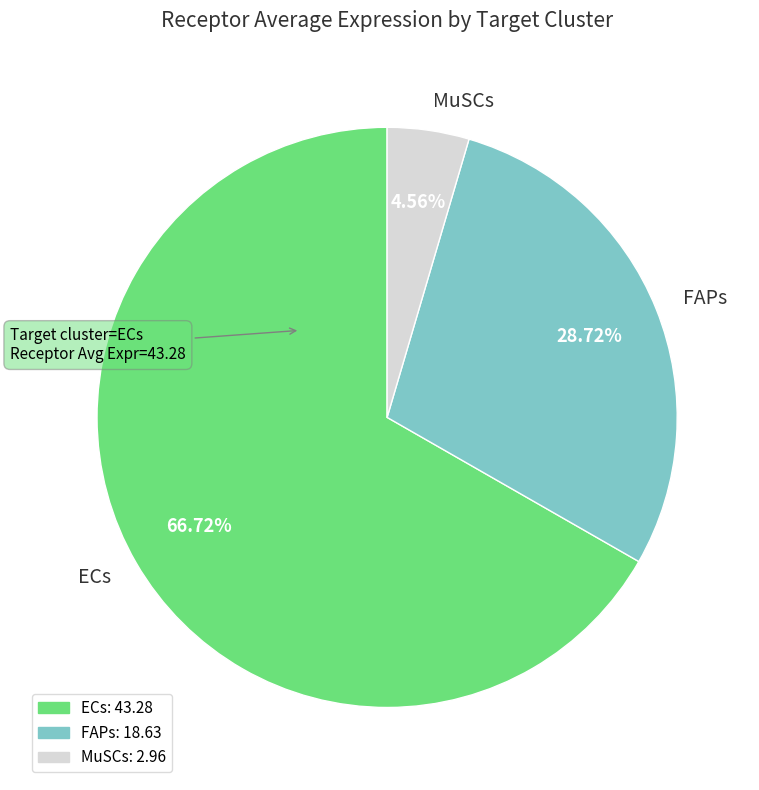

Rank the categories by value from highest to lowest.

ECs, FAPs, MuSCs